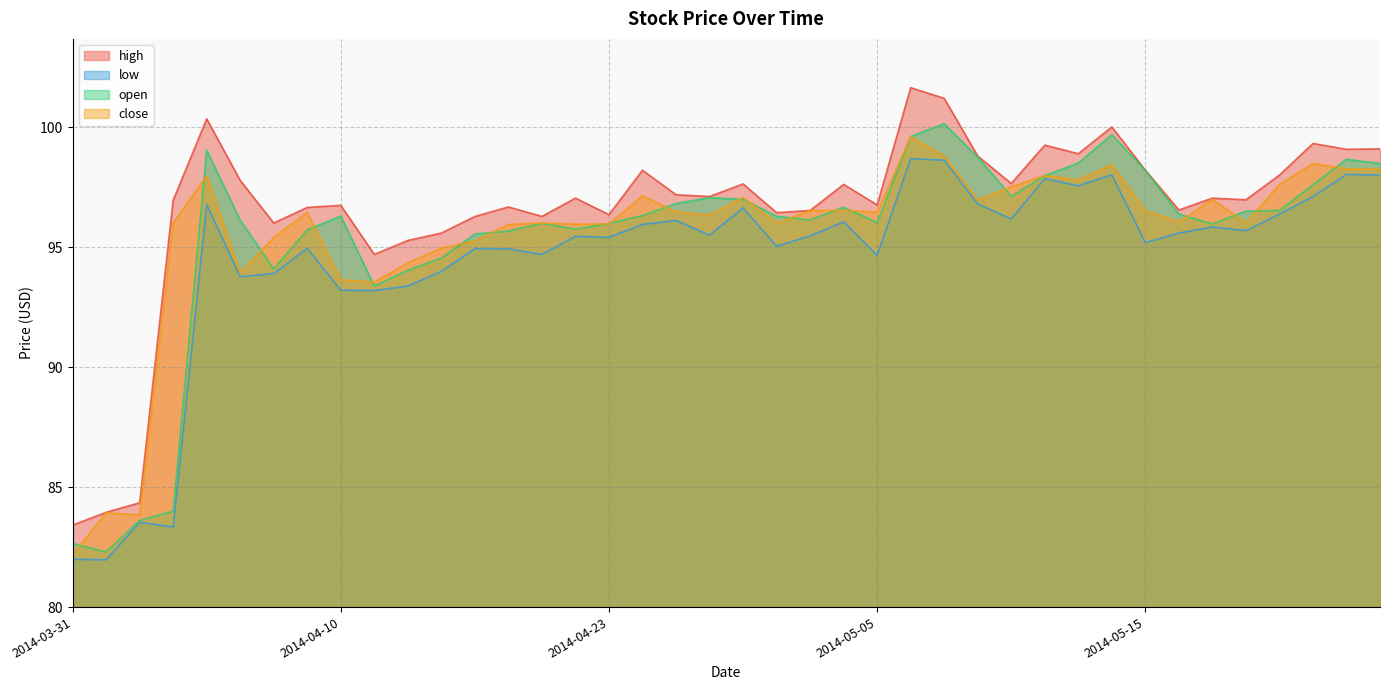

What is the value of the close point at the 38th from the left?

98.5